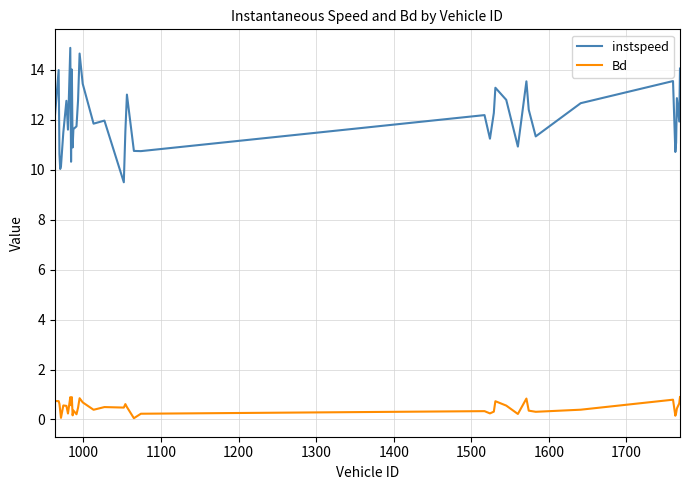

Which series has the widest spread of values?

instspeed